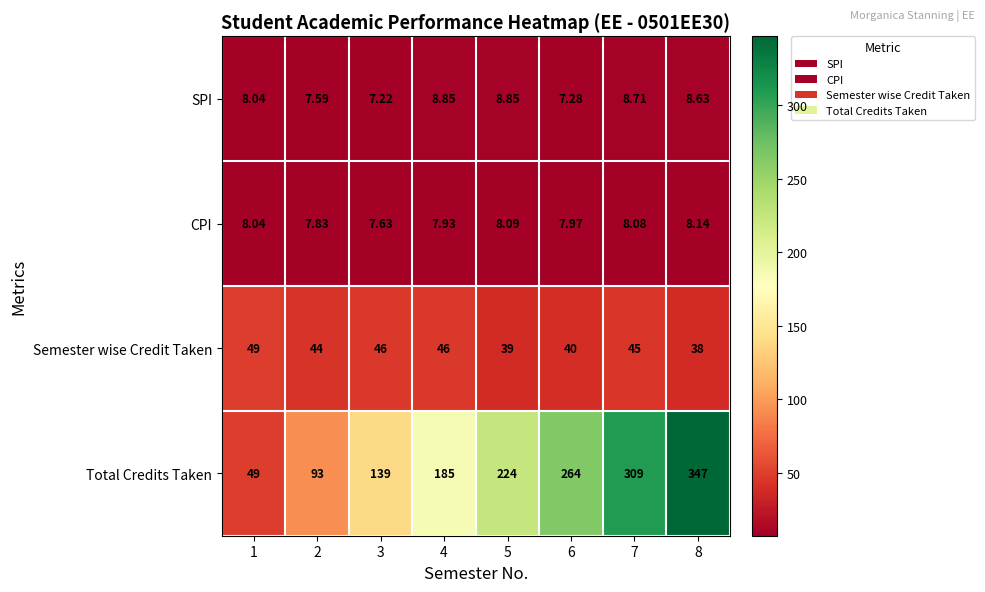

Which series has the largest range (max minus min)?

Total Credits Taken